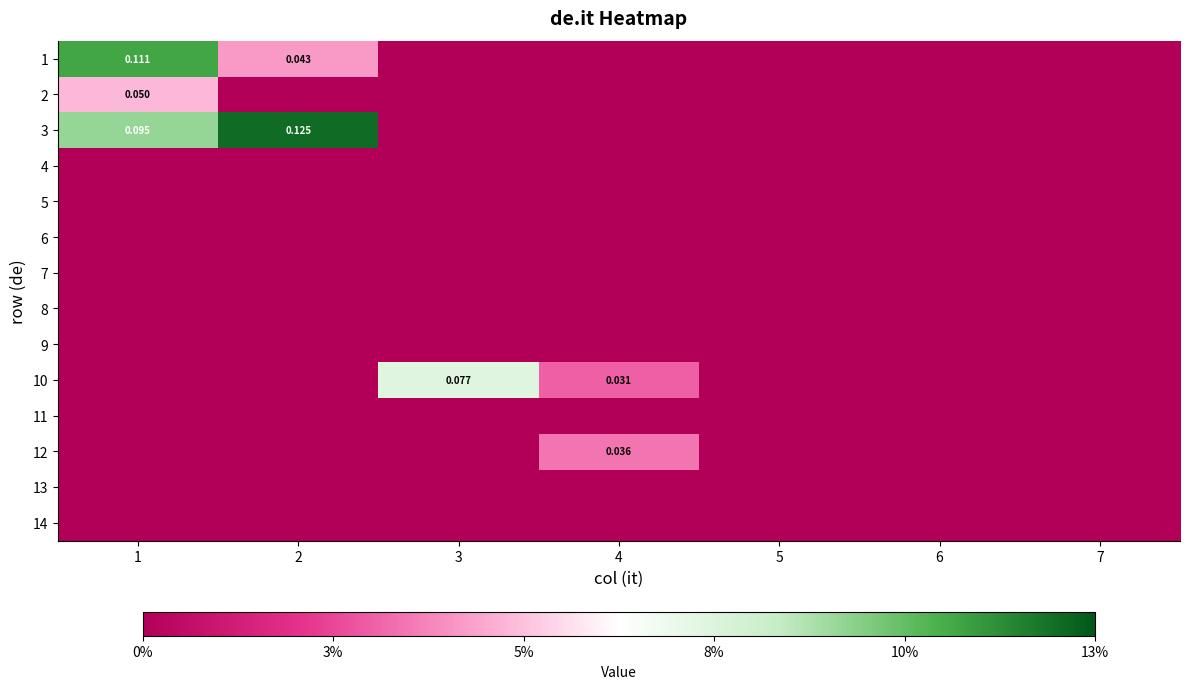

Which has a higher value, 4 or 6?

4